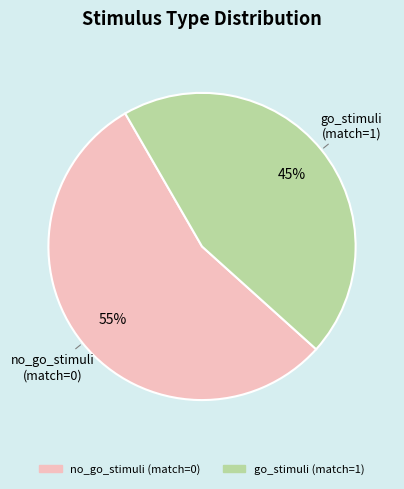

Combined, do no_go_stimuli (match=0) and go_stimuli (match=1) account for over 50%?

Yes